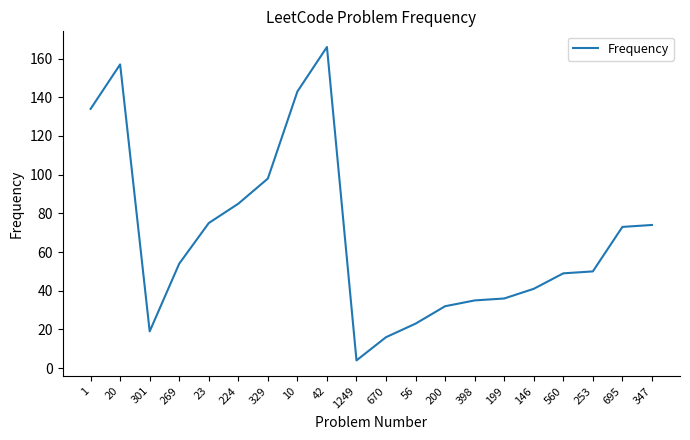

What position from the right is 224?

15